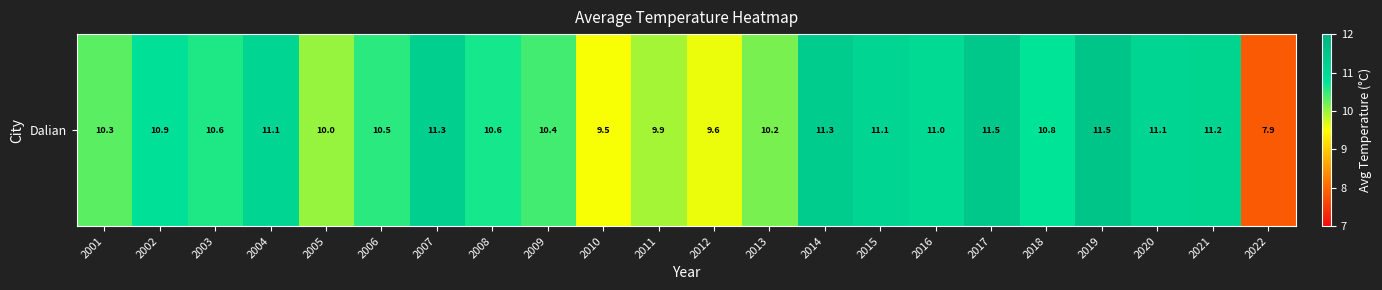

Reading right to left, transcribe all the data shown in this chart.

7.9	11.2	11.1	11.5	10.8	11.5	11.0	11.1	11.3	10.2	9.6	9.9	9.5	10.4	10.6	11.3	10.5	10.0	11.1	10.6	10.9	10.3